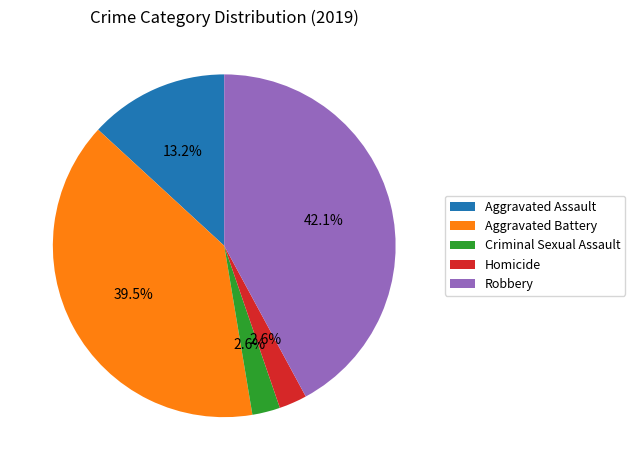

Does Aggravated Battery represent more than half of the total?

No